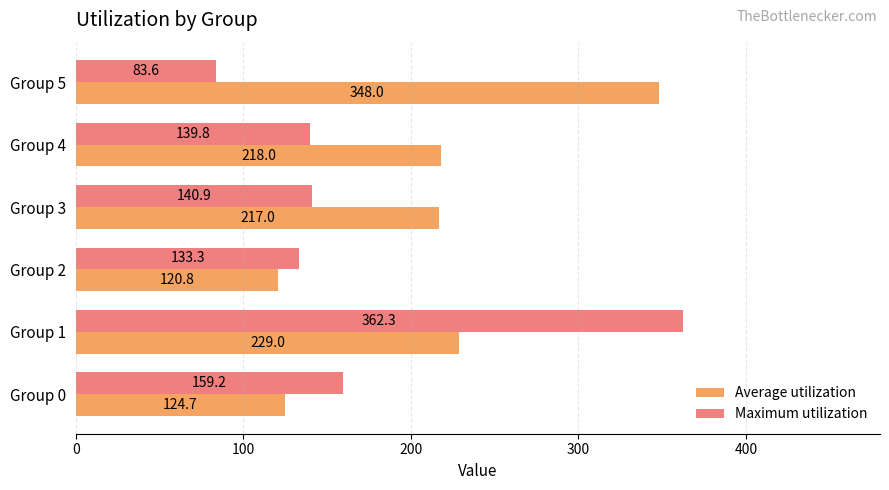

What is the difference between the Maximum utilization values at Group 5 and Group 0?

75.6